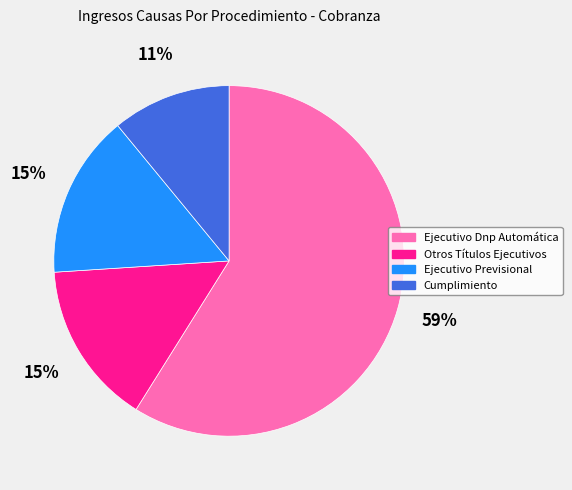

How many slices are in this pie chart?

4